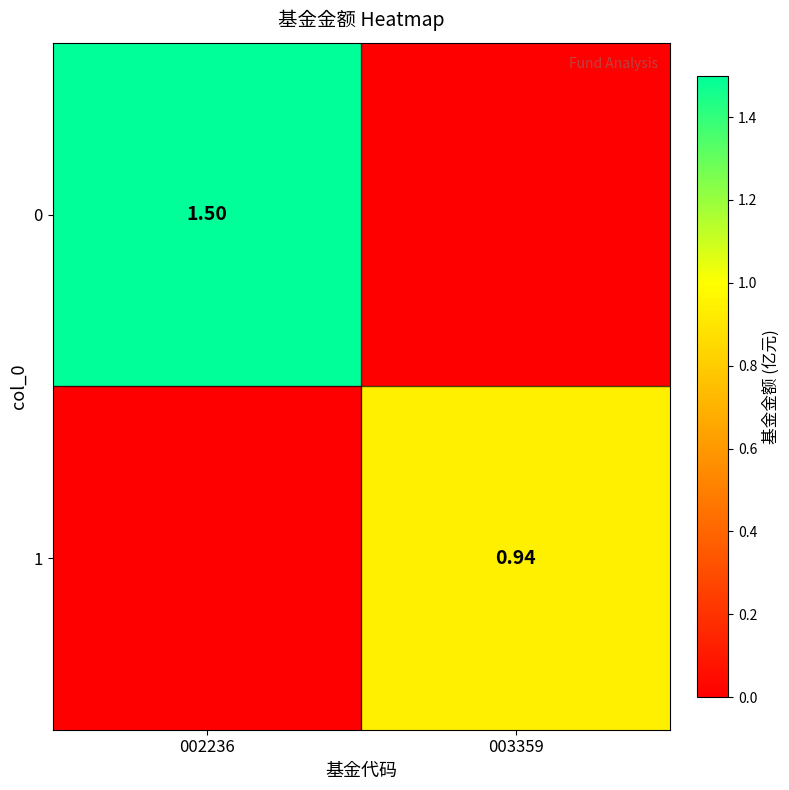

At which category is the sum across all series the highest?

002236